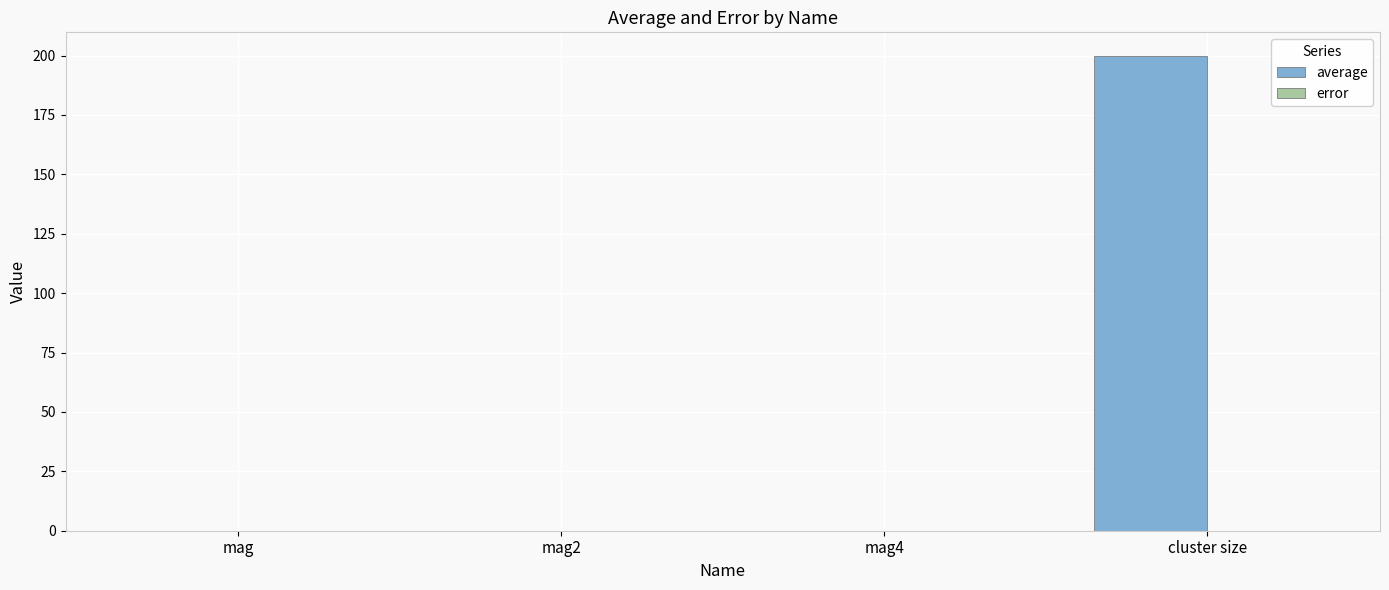

The value of average at cluster size is 346.0. True or false?

False